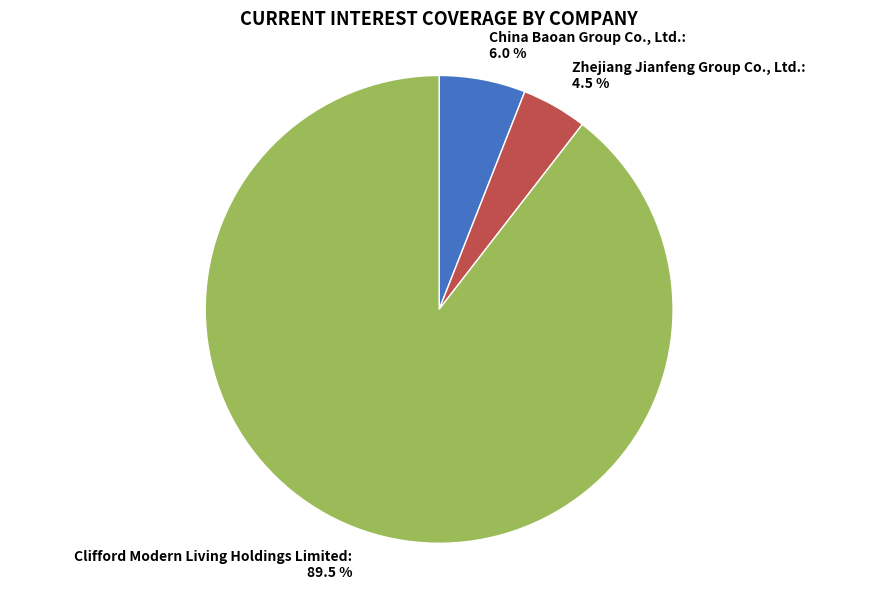

Combined, what portion of the pie is China Baoan Group Co., Ltd. and Zhejiang Jianfeng Group Co., Ltd.?

10.5%